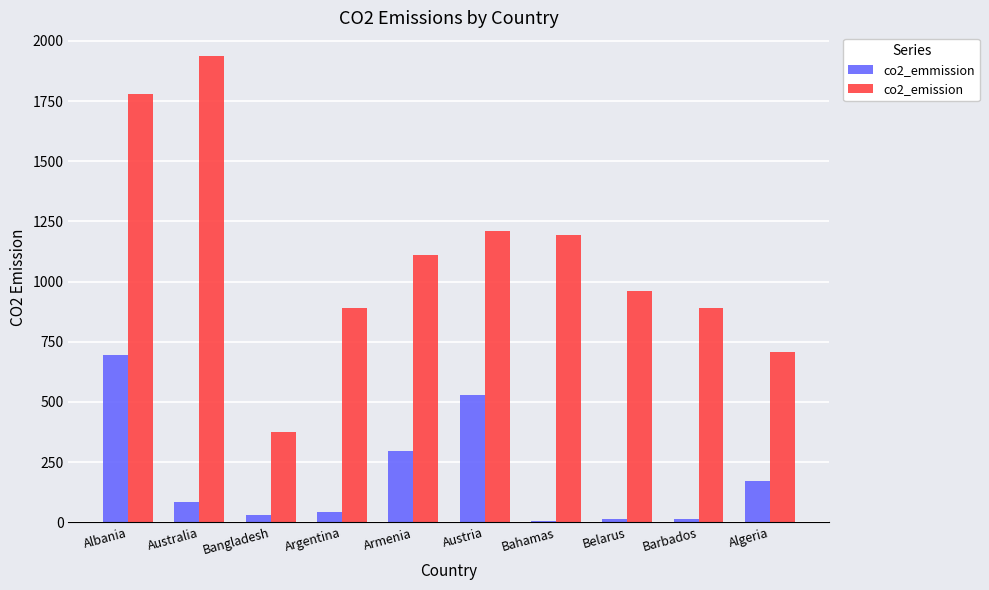

What is the sum of all co2_emmission values?

1884.7